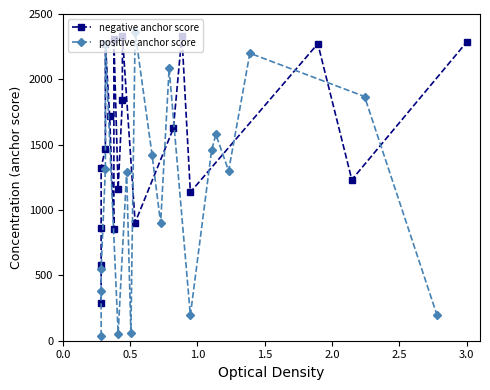

What is the label of the 14th point from the right?

2.5